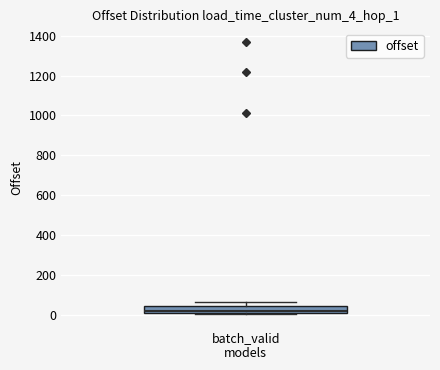

Where is the upper edge of the box for batch_valid models on the y-axis? The values are not printed on the chart, so give them approximately, as read against the axis.

40